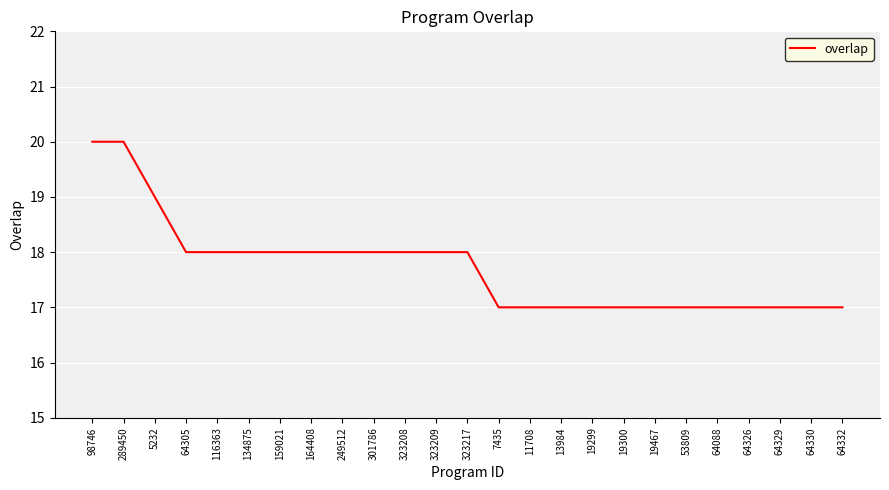

What position from the left is 98746?

1